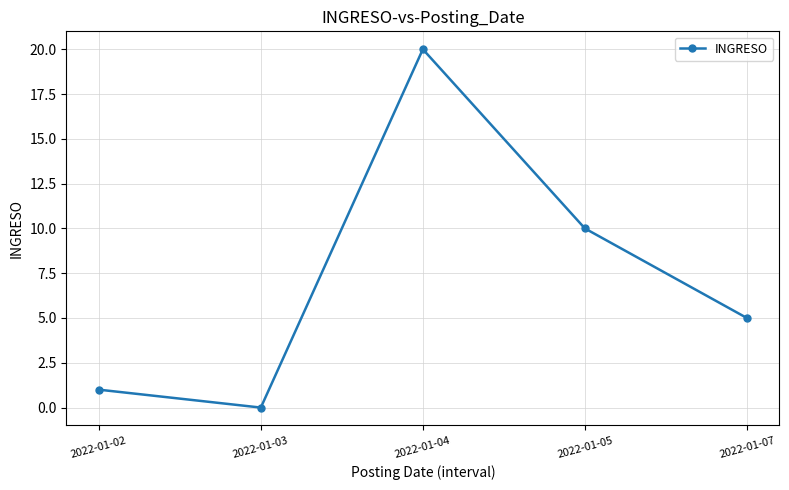

Rank the categories by value from highest to lowest.

2022-01-04, 2022-01-05, 2022-01-07, 2022-01-02, 2022-01-03